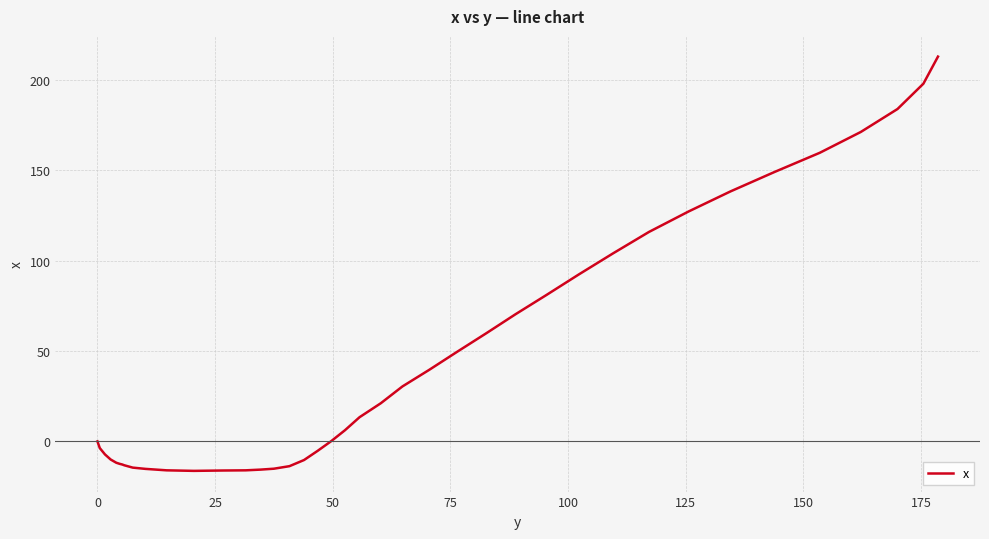

How many distinct data groups are displayed?

1